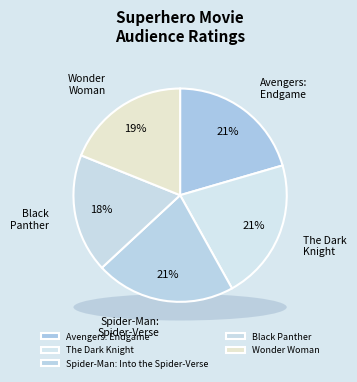

To the nearest percent, what is the average slice percentage?

20%